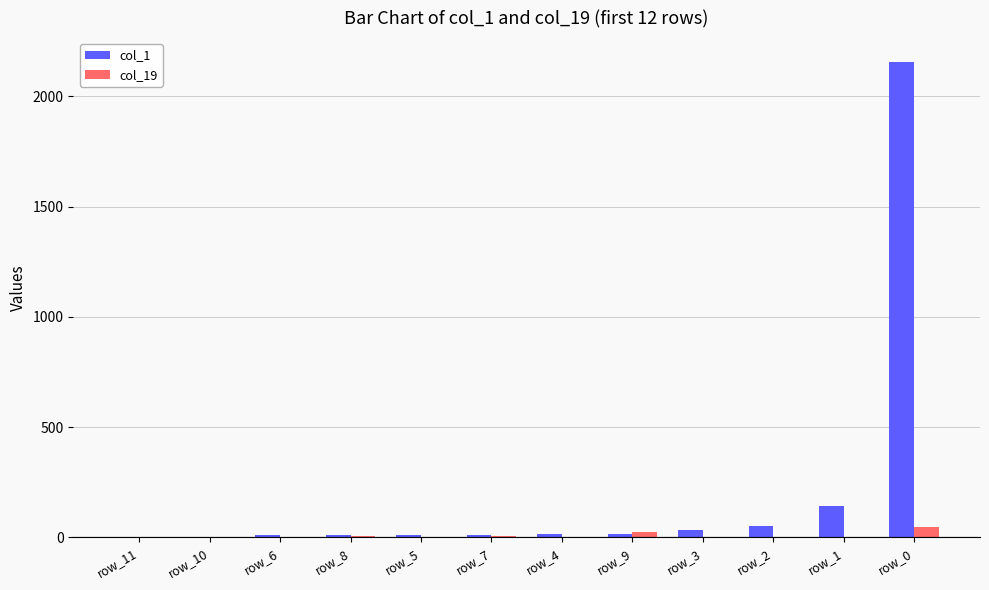

At which category is the sum across all series the highest?

row_0